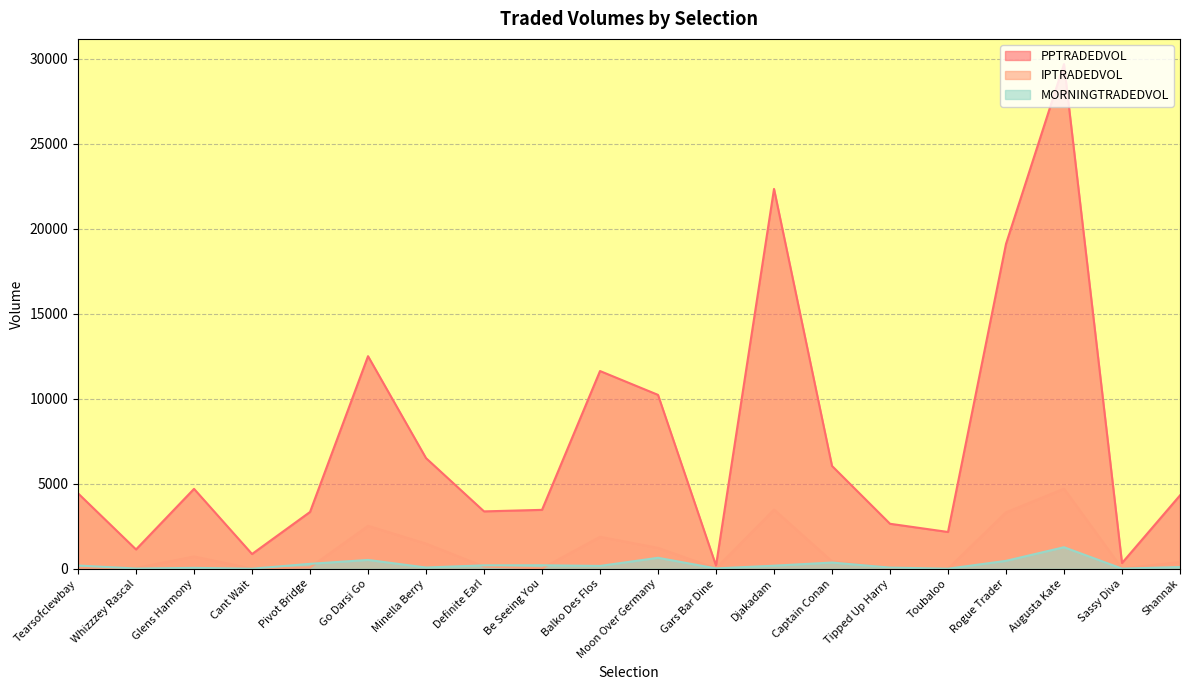

What is the value of the IPTRADEDVOL point at the 14th from the left?

434.9